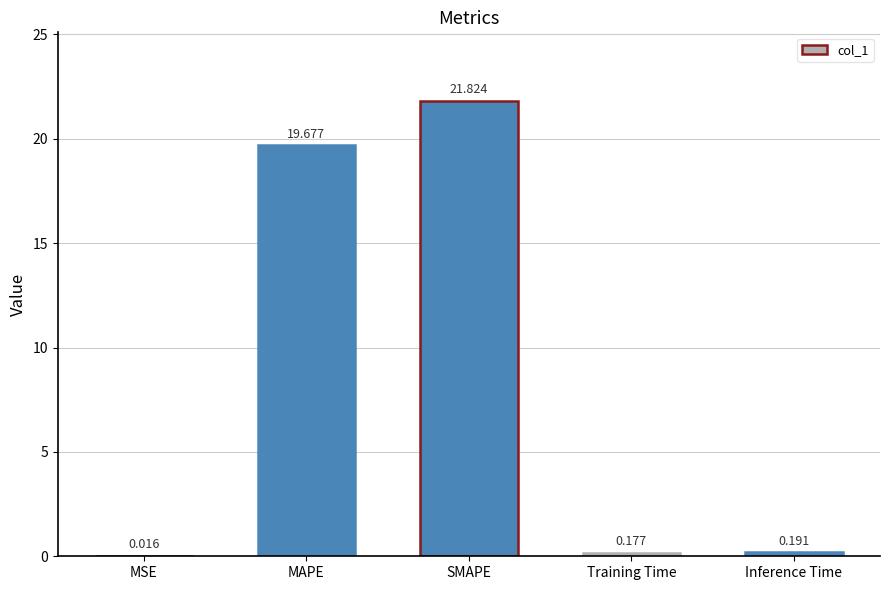

Are the bars grouped side by side (vs. stacked)?

No